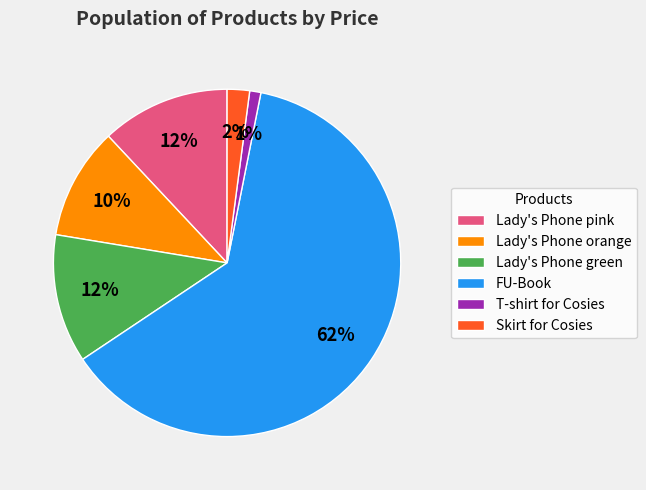

To the nearest percent, what percentage of the pie is Skirt for Cosies?

2%